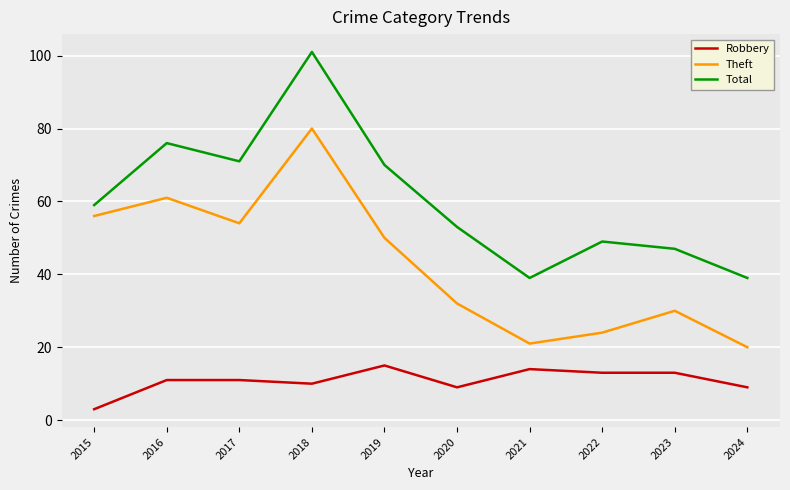

Which series changed the most between 2015 and 2017?

Total